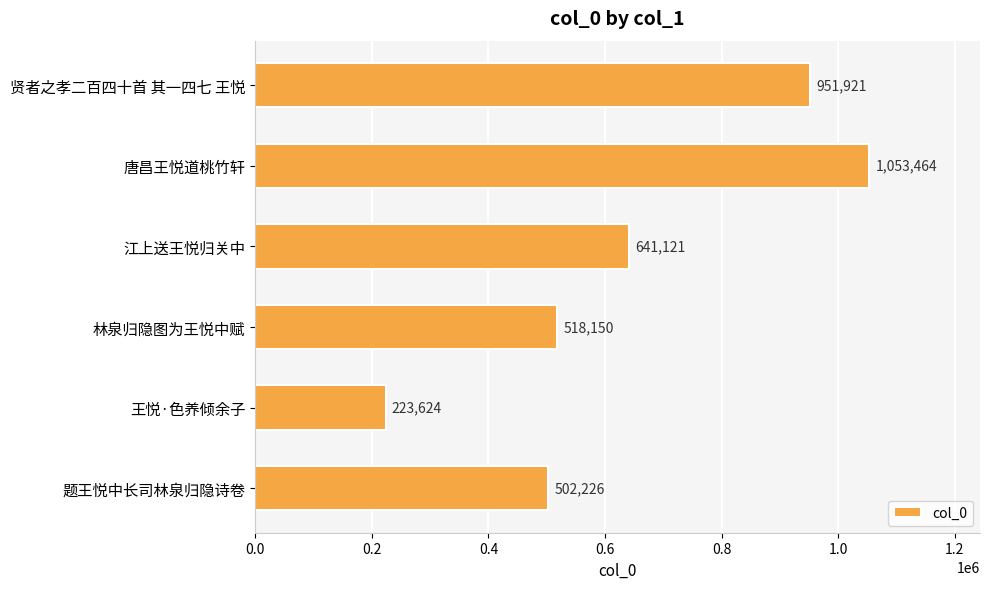

What position from the top is 题王悦中长司林泉归隐诗卷?

6